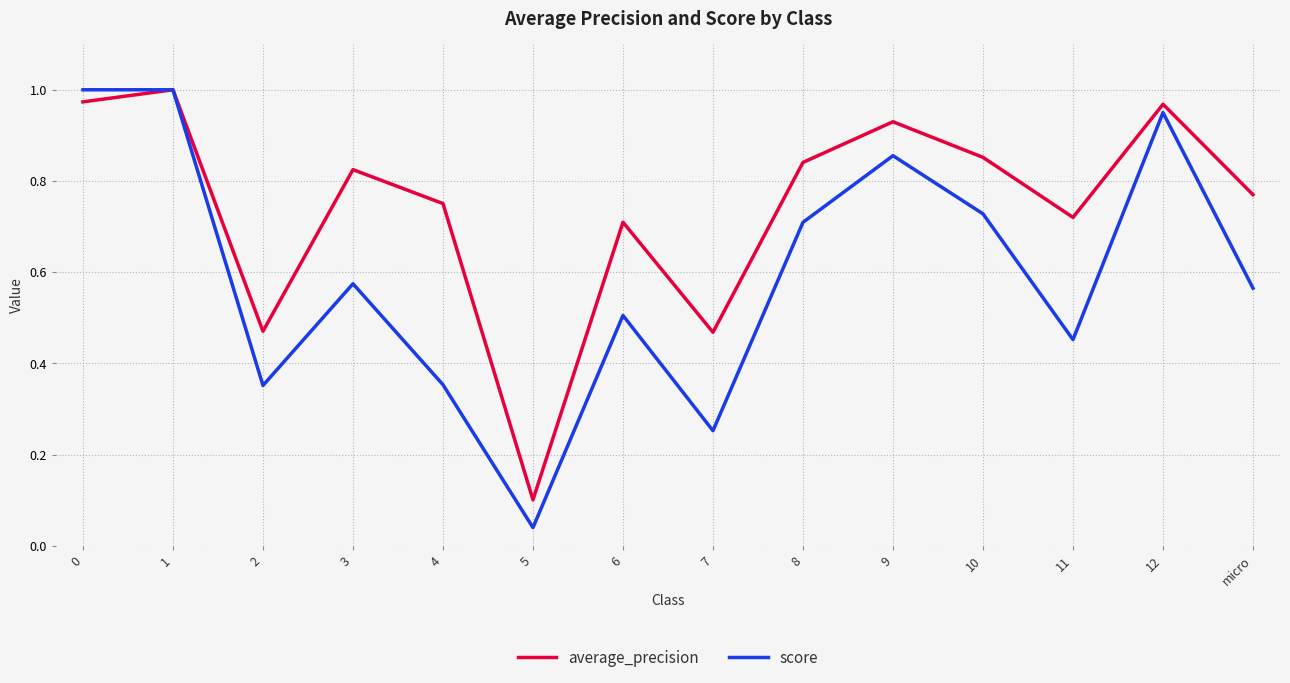

How many lines are shown in the chart?

2